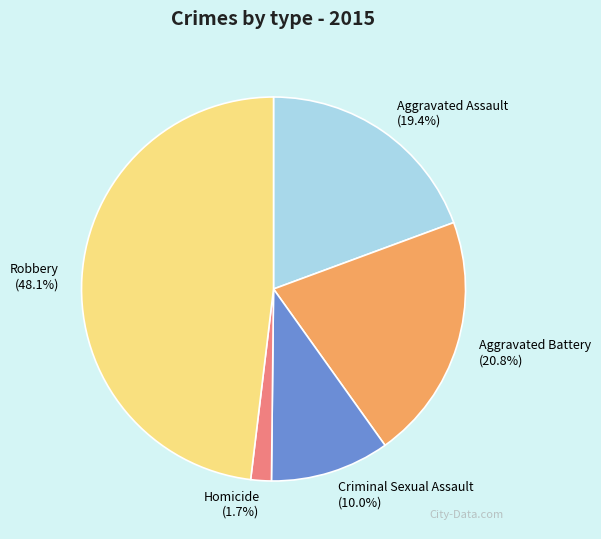

To the nearest percent, what is the average slice percentage?

20%